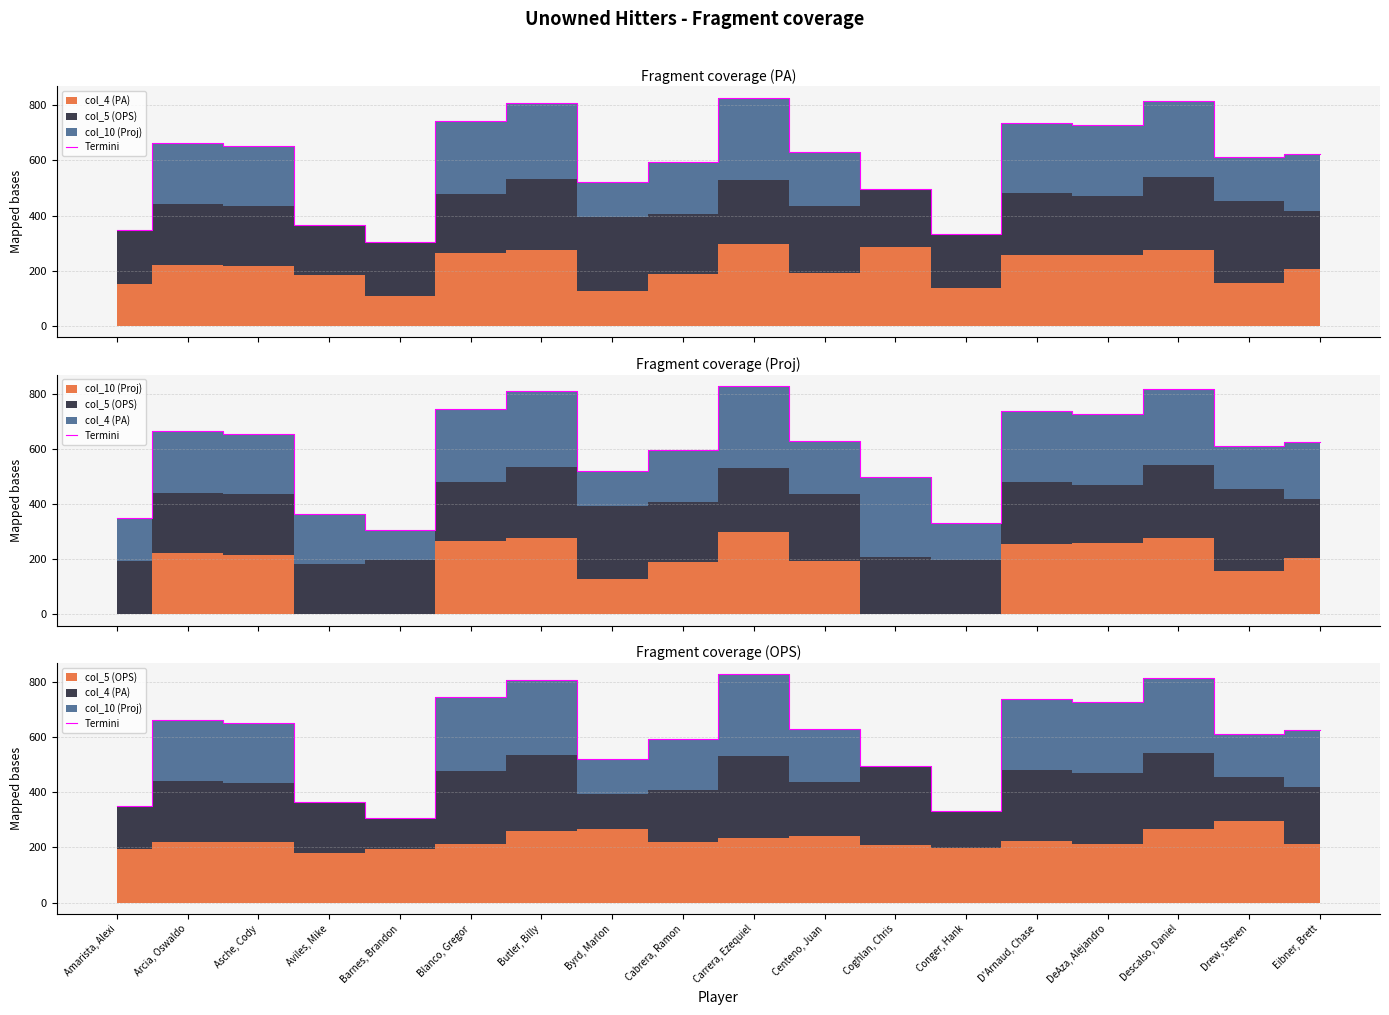

At which category does the data reach its first local peak?

Arcia, Oswaldo